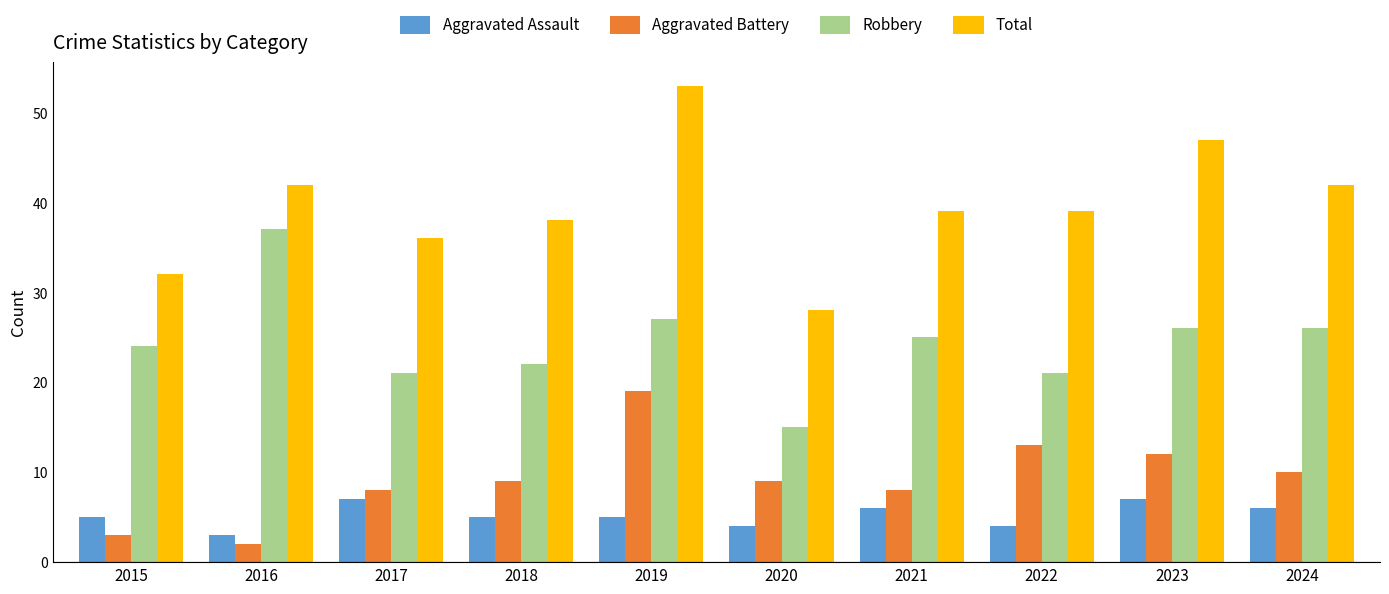

Is the value of Aggravated Battery at 2024 greater than the value of Aggravated Assault at 2017?

Yes